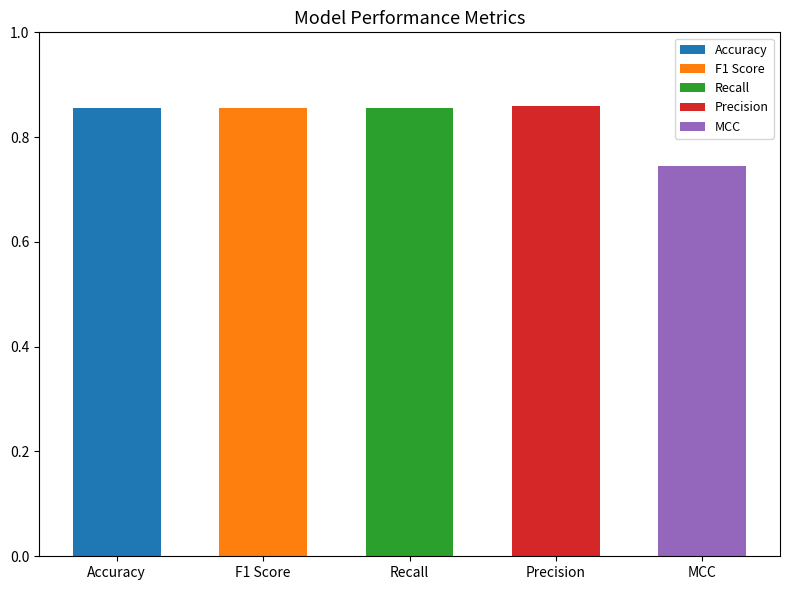

What is the average value?

0.8